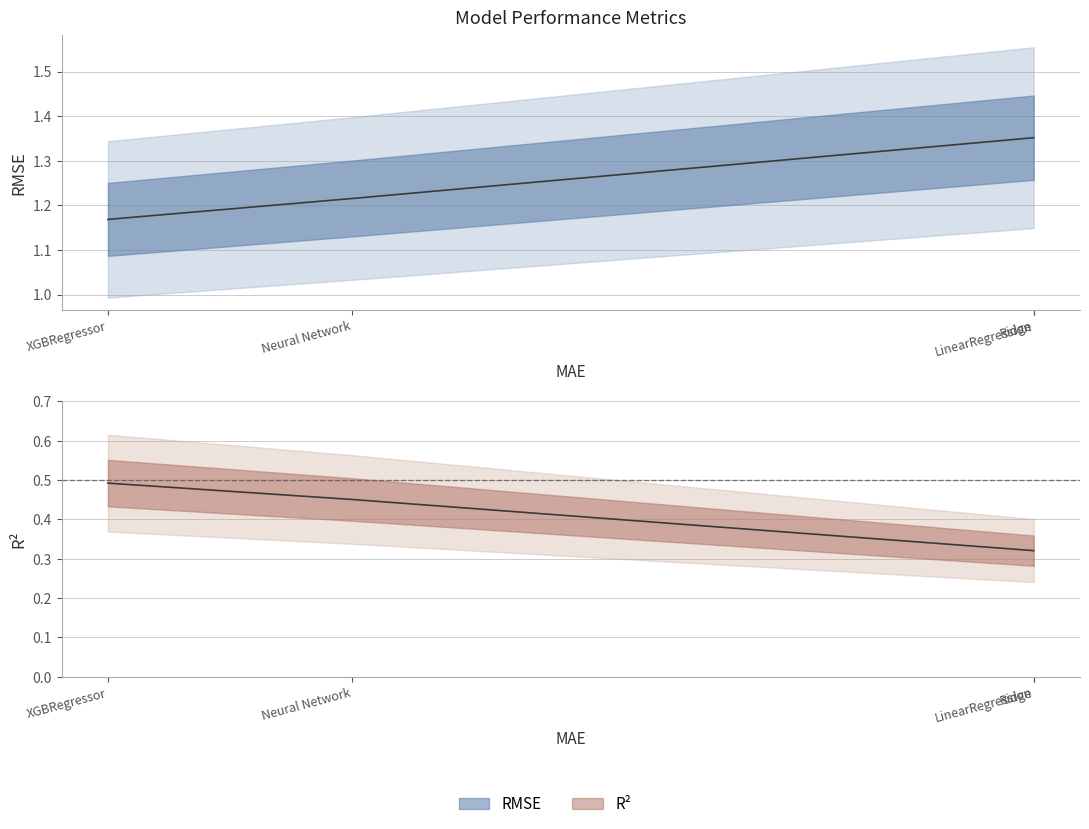

Is this an area chart (filled region under the line)?

No